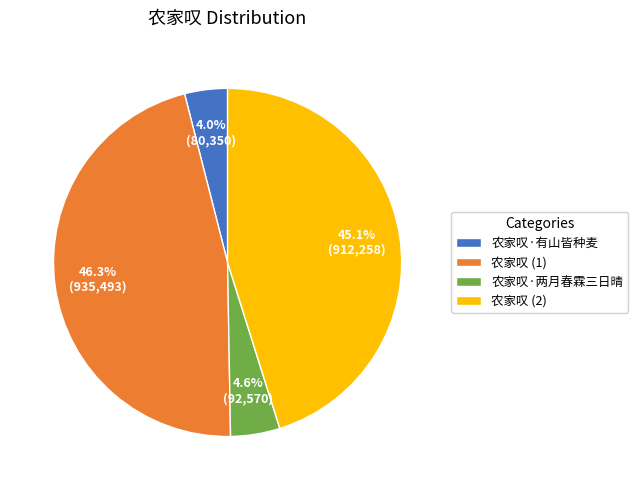

How much of the chart is everything except 农家叹·有山皆种麦?

96.0%